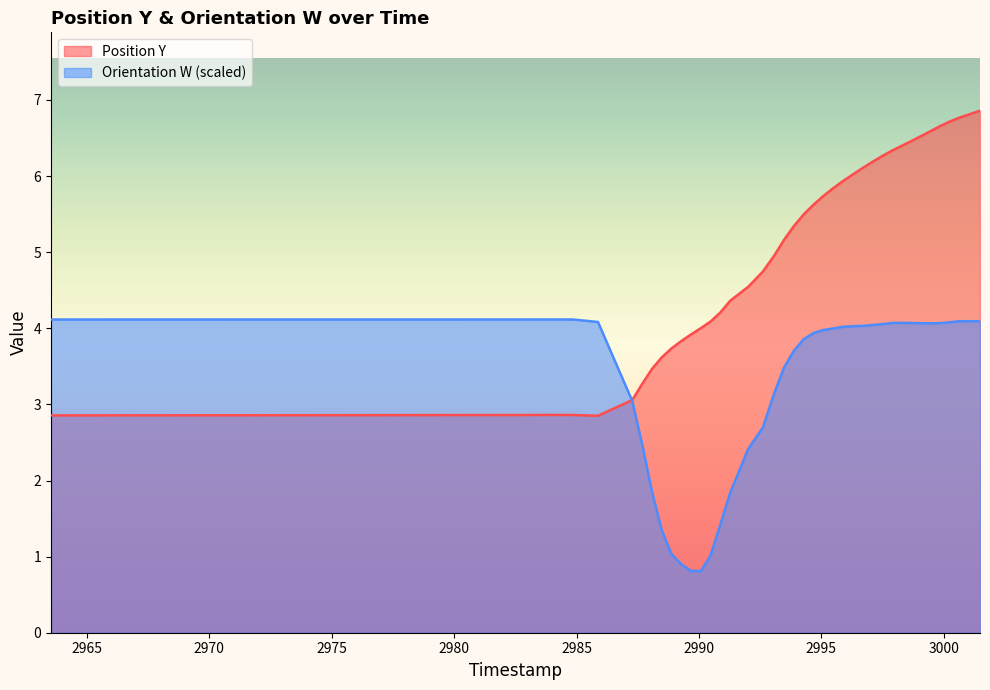

Does the chart display data point markers on the line(s)?

No